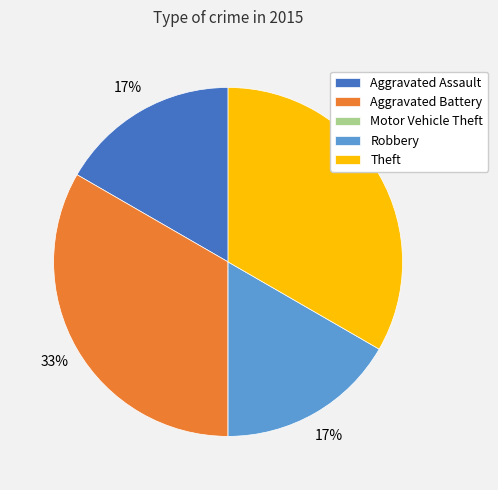

Does Aggravated Battery account for over 50% of the chart?

No